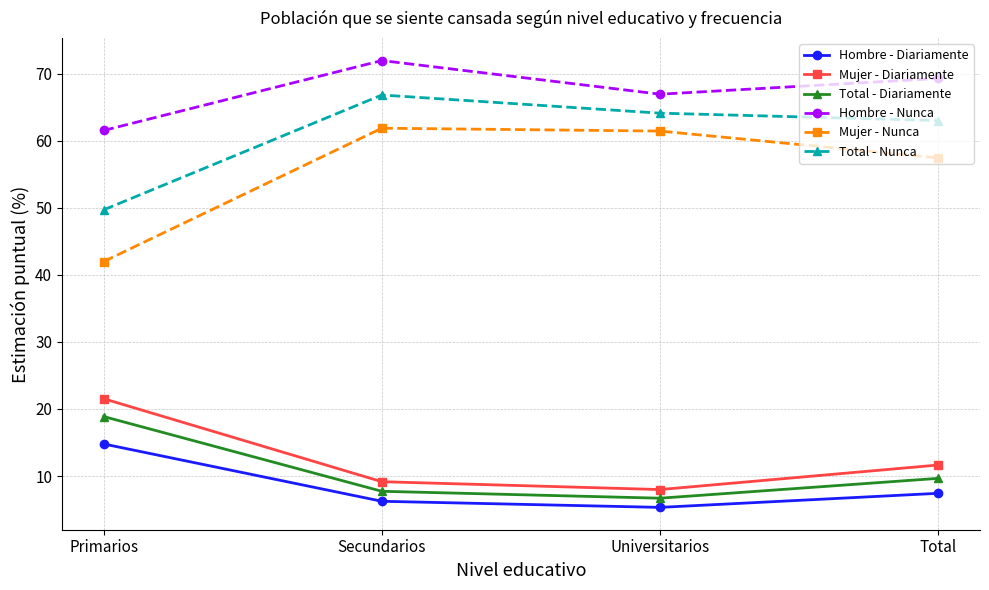

At which label does Total - Diariamente reach its minimum?

Universitarios